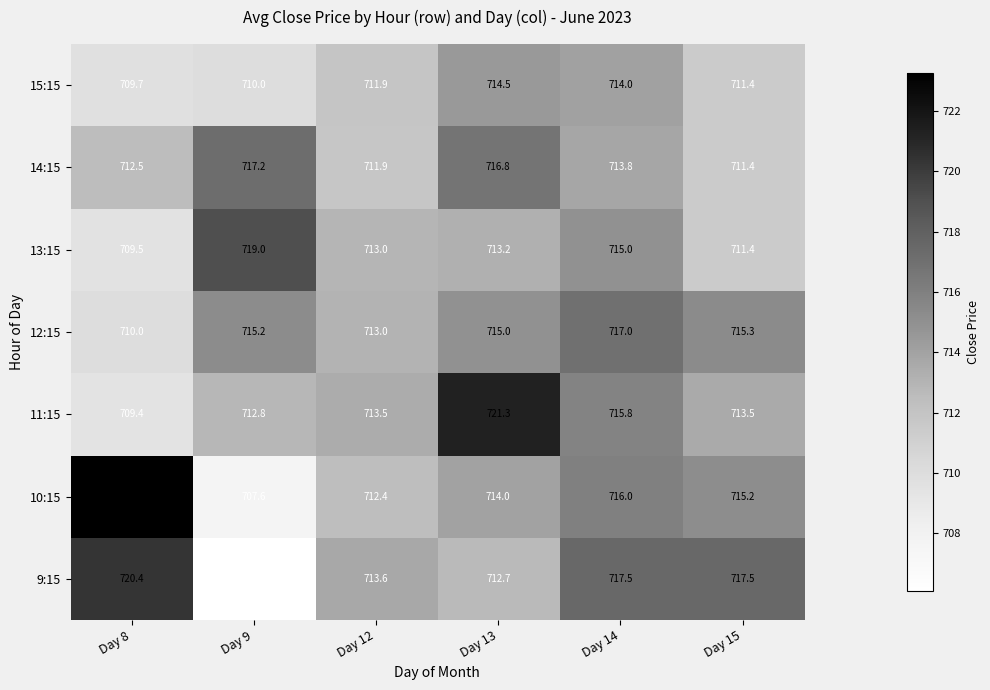

What is the total value across all series at Day 9?

4988.1